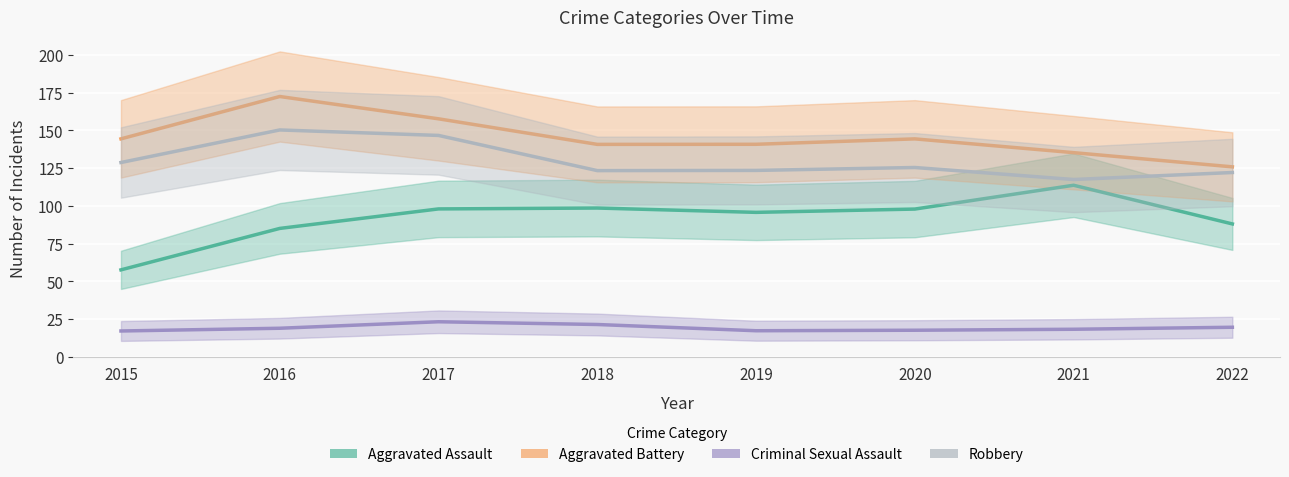

Which series has the largest range (max minus min)?

Aggravated Assault